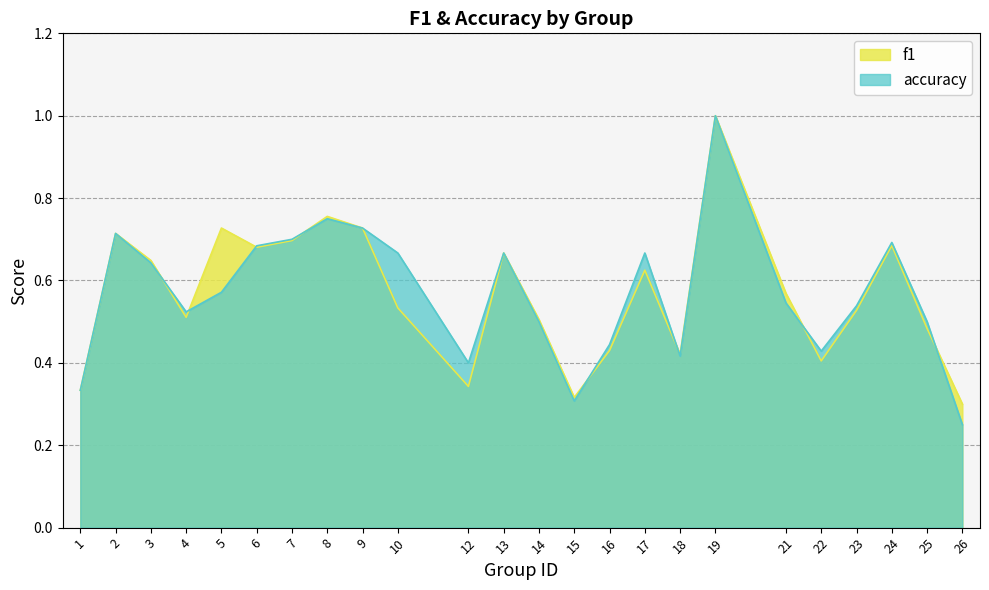

How many distinct data groups are displayed?

2